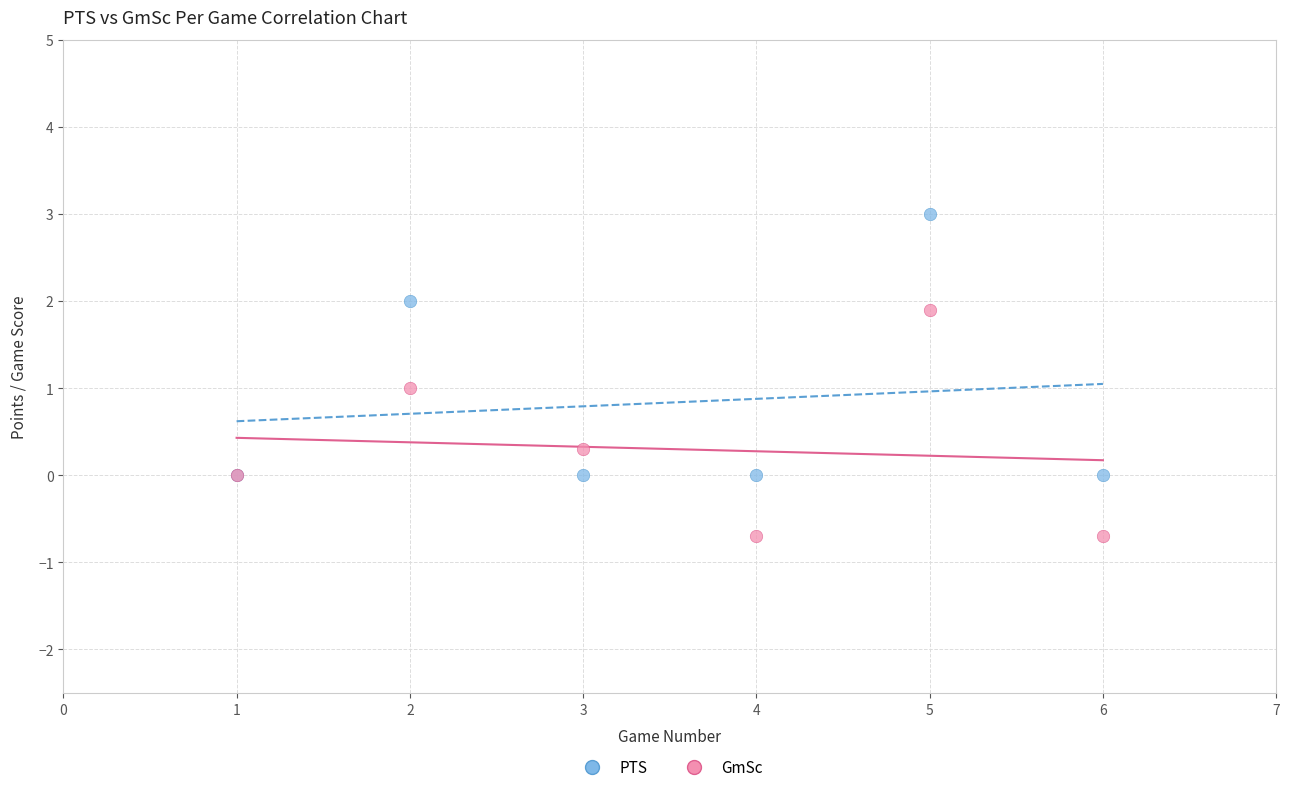

Which series contains the highest Y value?

PTS